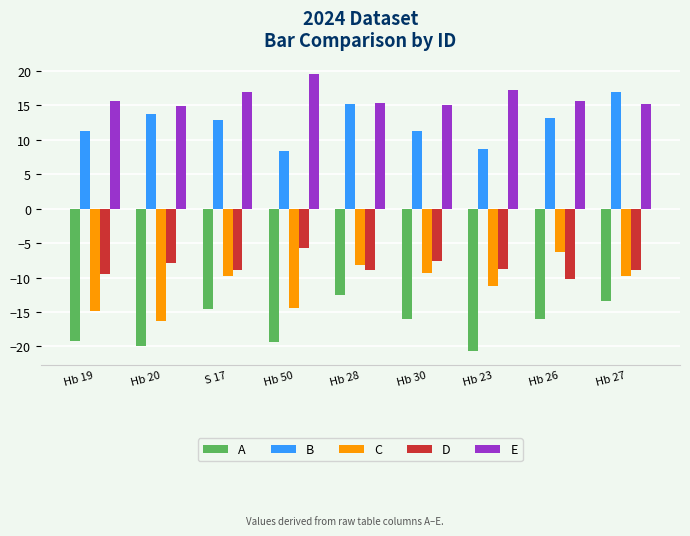

What value does the B series have at Hb 19?

11.2